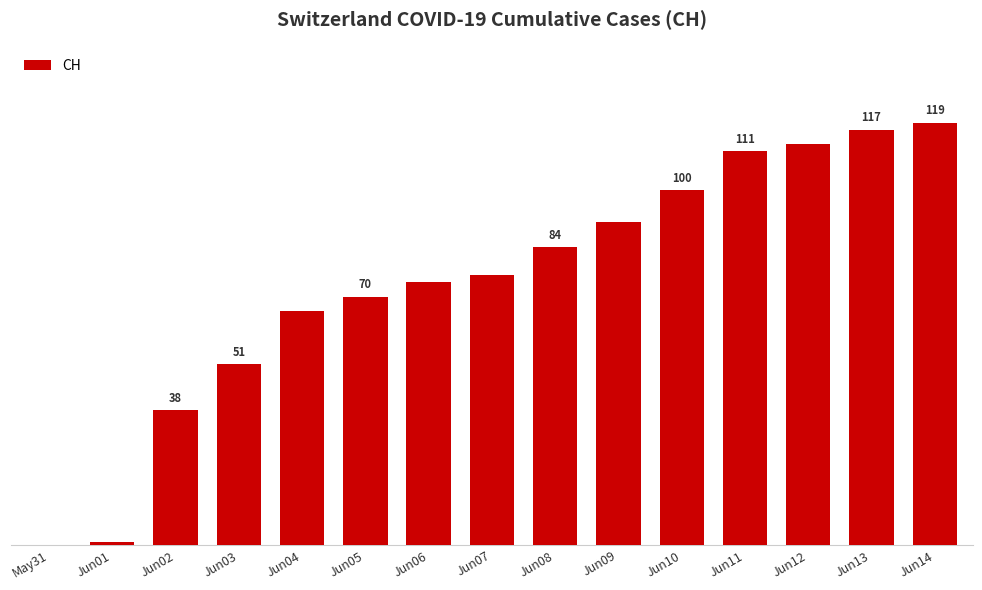

At which category does the chart reach its peak across all series?

Jun14